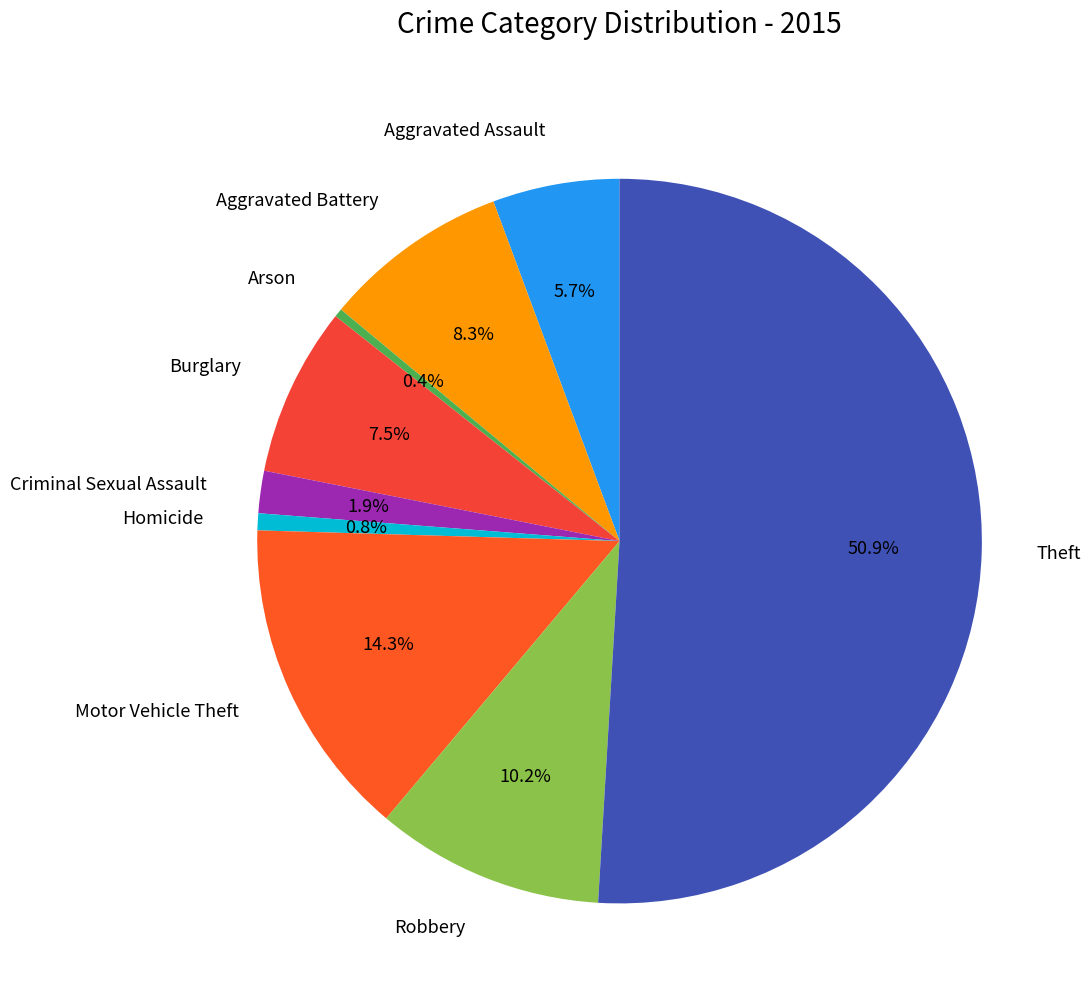

Is Robbery the majority of the pie?

No